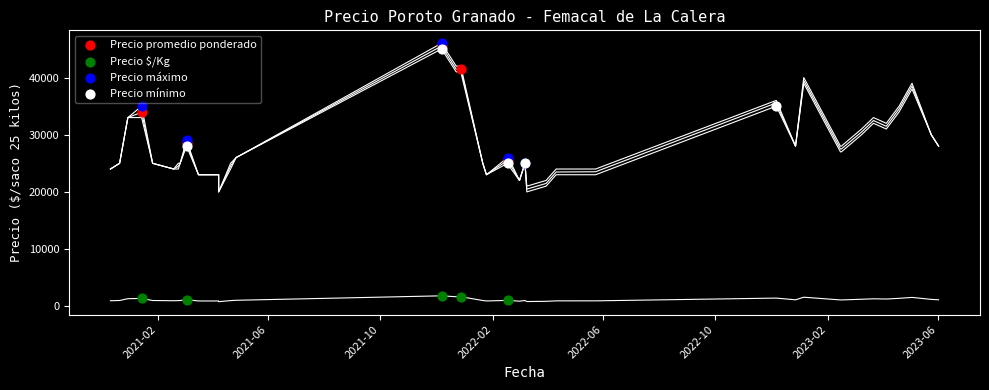

Which series contains the lowest Y value?

Precio $/Kg